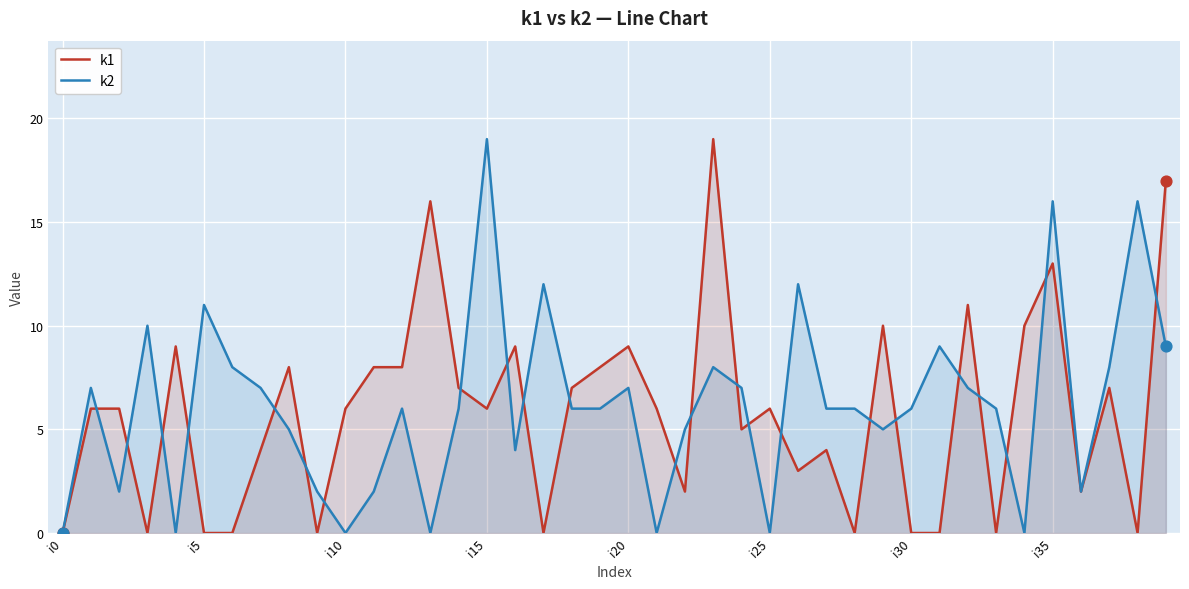

At how many categories does at least one series exceed 5?

36